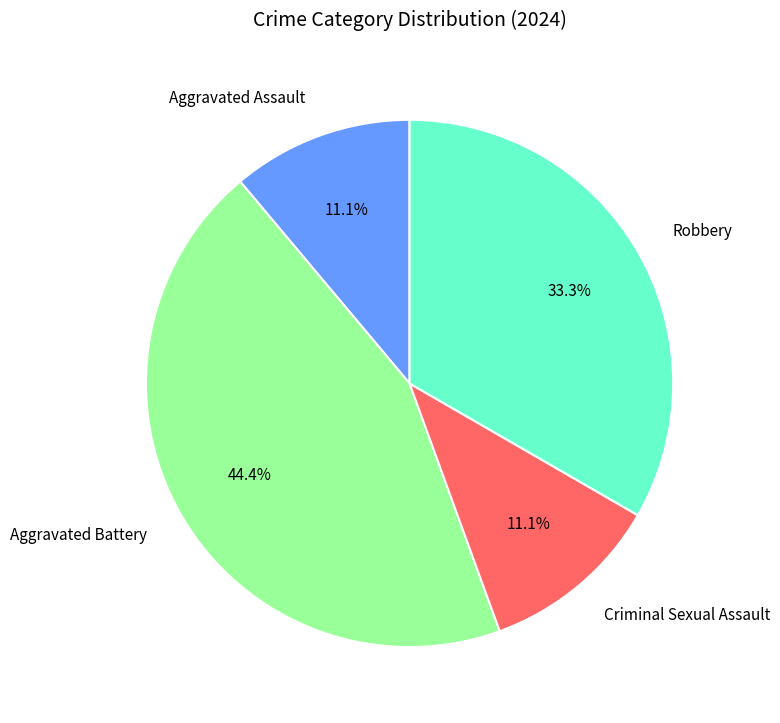

What is the largest slice in the pie chart?

Aggravated Battery